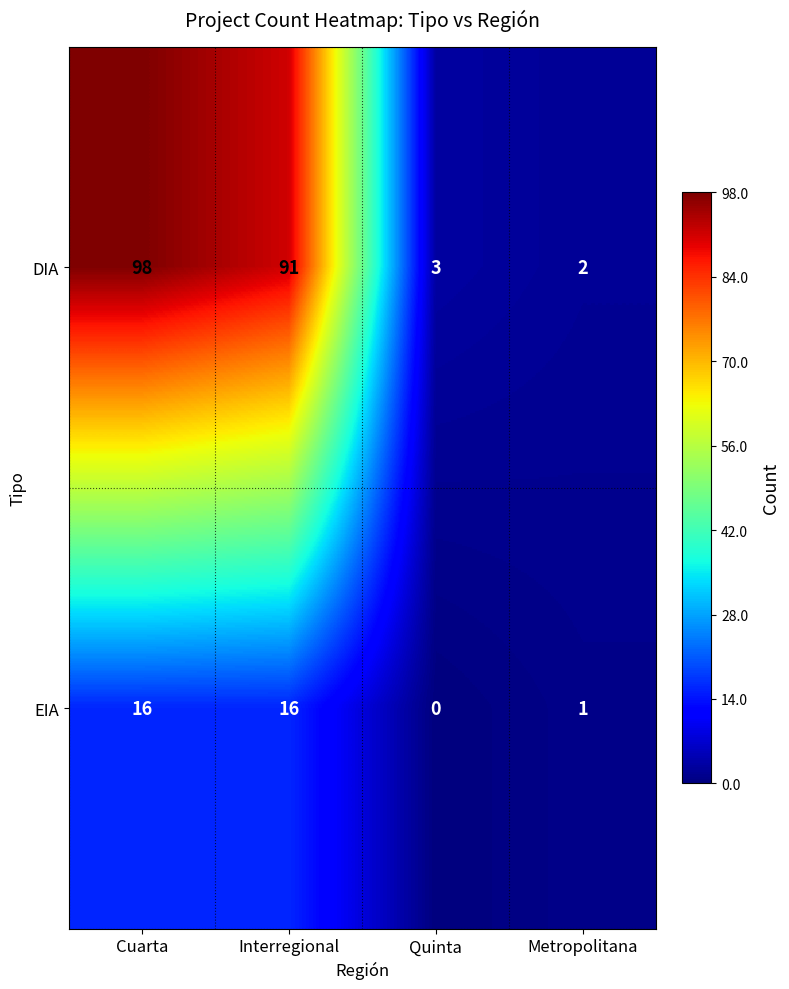

Which series has the widest spread of values?

DIA